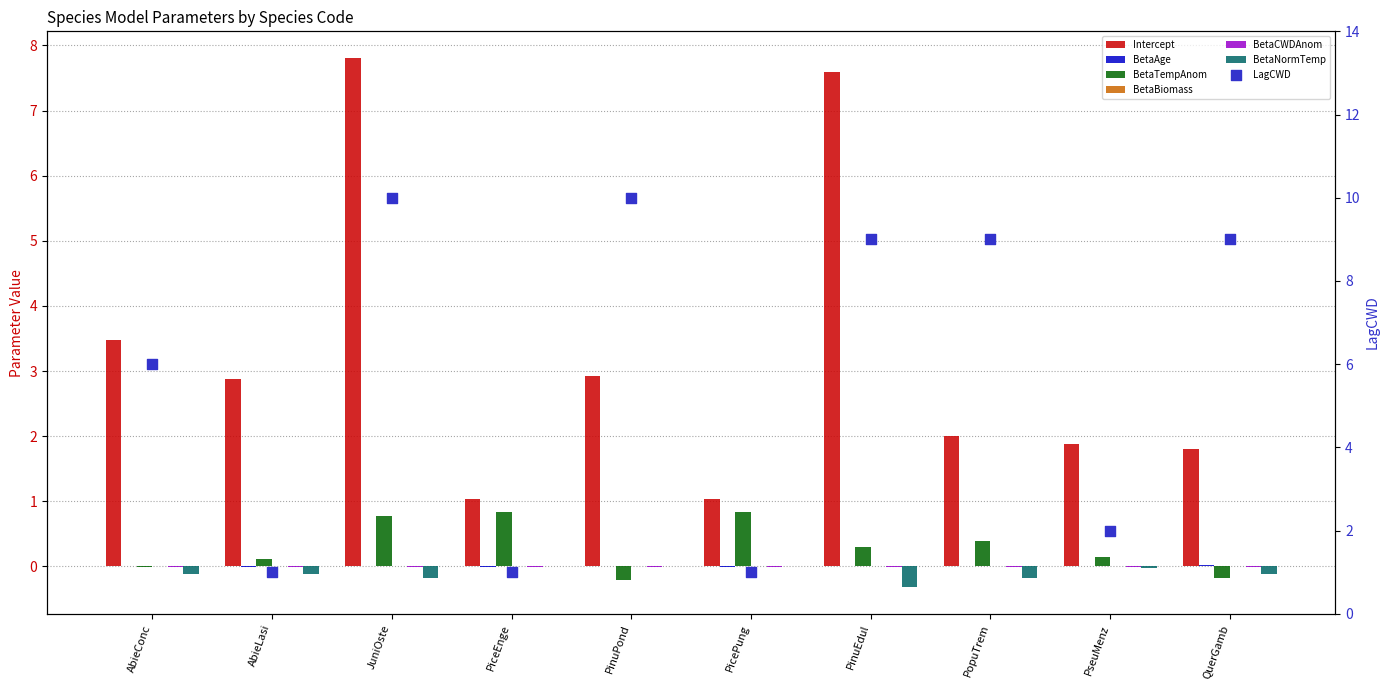

Which series reaches the minimum Y coordinate?

BetaNormTemp